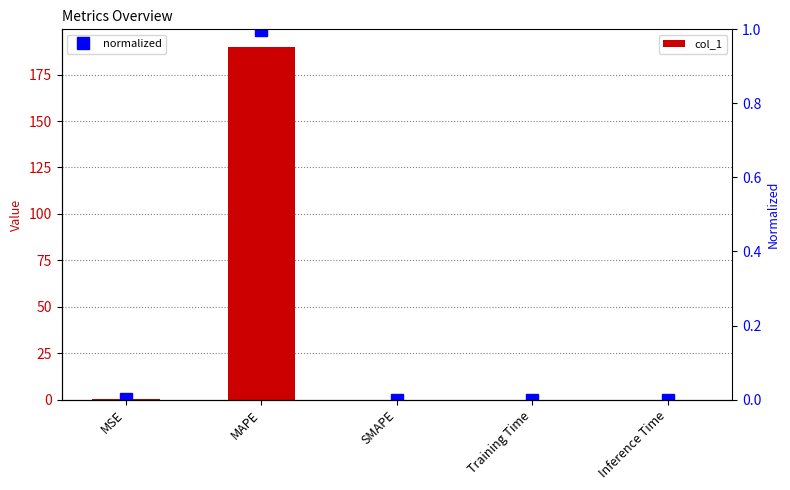

List the series in order of their overall mean, highest first.

col_1, normalized